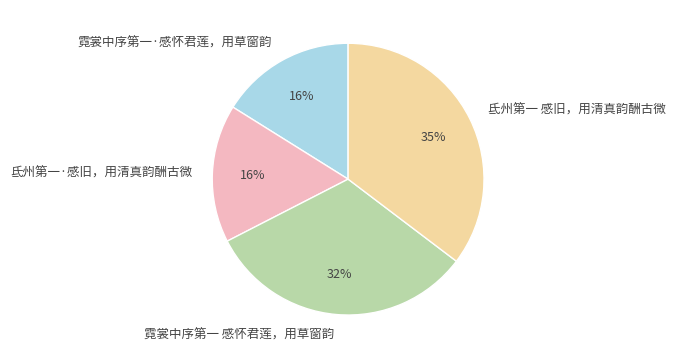

Which slice is the largest?

氐州第一 感旧，用清真韵酬古微